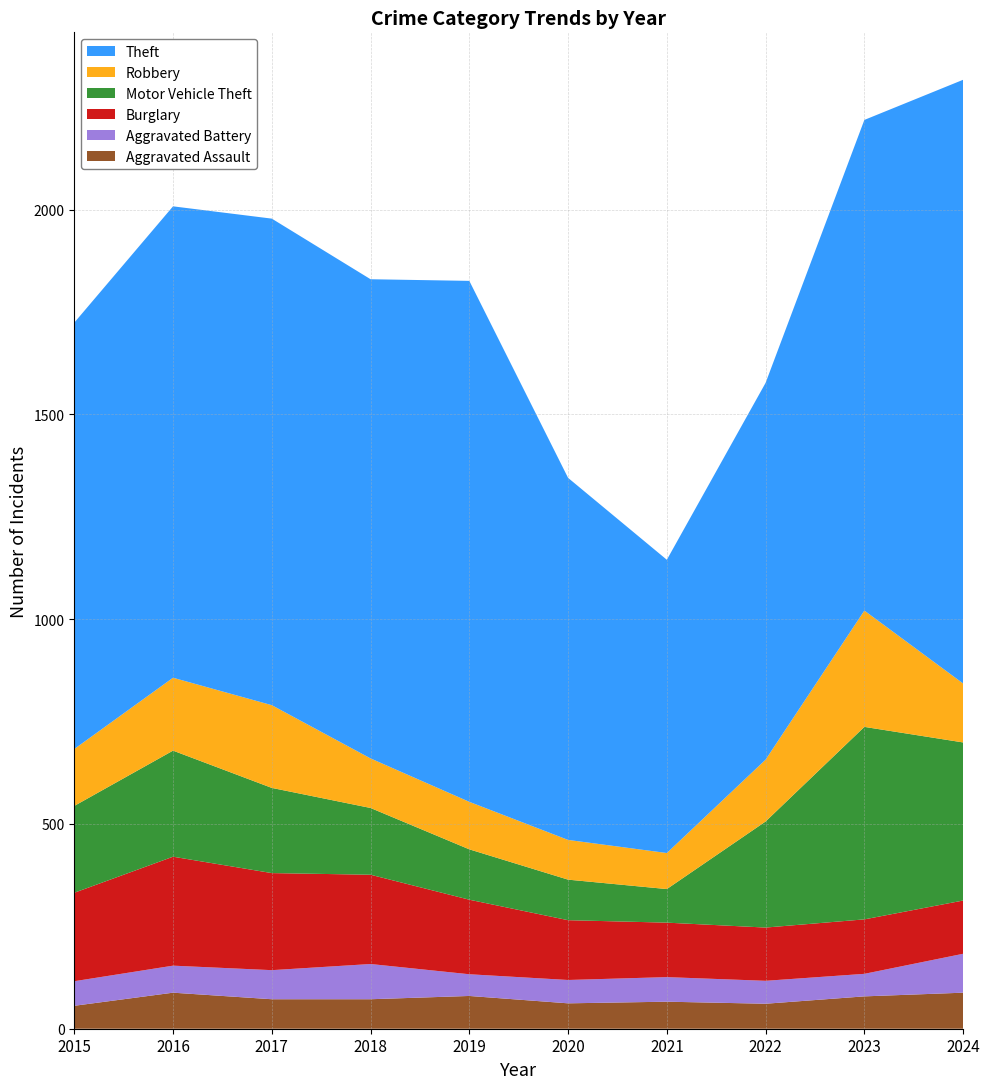

Reading right to left, list all the values displayed in this chart.

Aggravated Assault: 2024=88	2023=79	2022=61	2021=66	2020=62	2019=80	2018=72	2017=72	2016=88	2015=56
Aggravated Battery: 2024=95	2023=55	2022=56	2021=60	2020=57	2019=53	2018=86	2017=71	2016=66	2015=60
Burglary: 2024=130	2023=133	2022=130	2021=133	2020=146	2019=182	2018=218	2017=237	2016=266	2015=216
Motor Vehicle Theft: 2024=386	2023=470	2022=259	2021=82	2020=99	2019=123	2018=163	2017=208	2016=259	2015=212
Robbery: 2024=144	2023=284	2022=151	2021=88	2020=97	2019=116	2018=121	2017=202	2016=178	2015=139
Theft: 2024=1474	2023=1198	2022=920	2021=716	2020=884	2019=1272	2018=1170	2017=1188	2016=1151	2015=1041